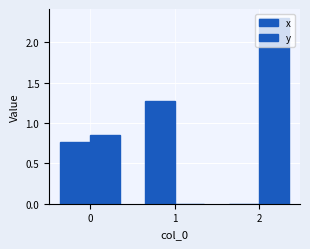

What is the greatest value displayed?

2.3